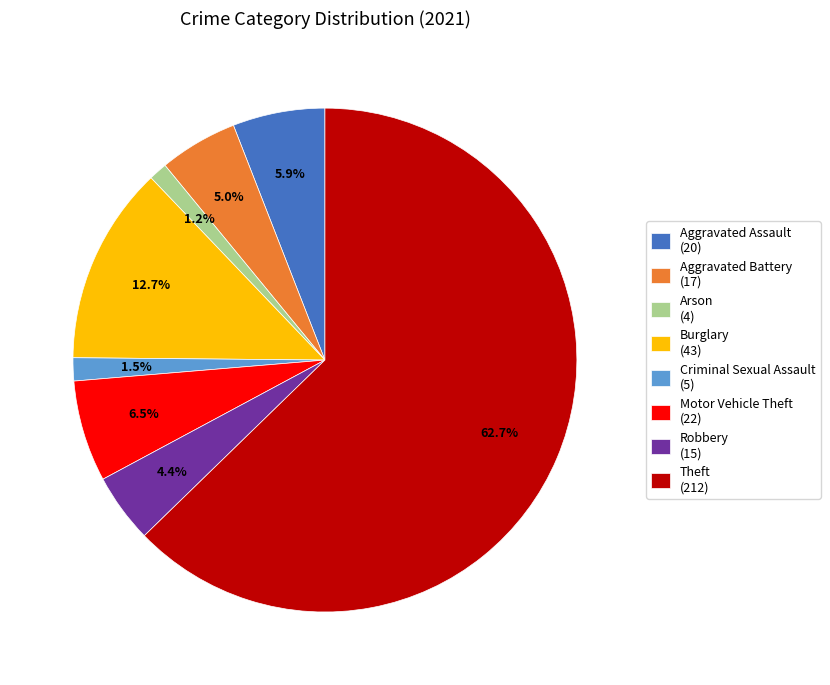

To the nearest percent, what is the difference between the largest and smallest slice percentages?

62%